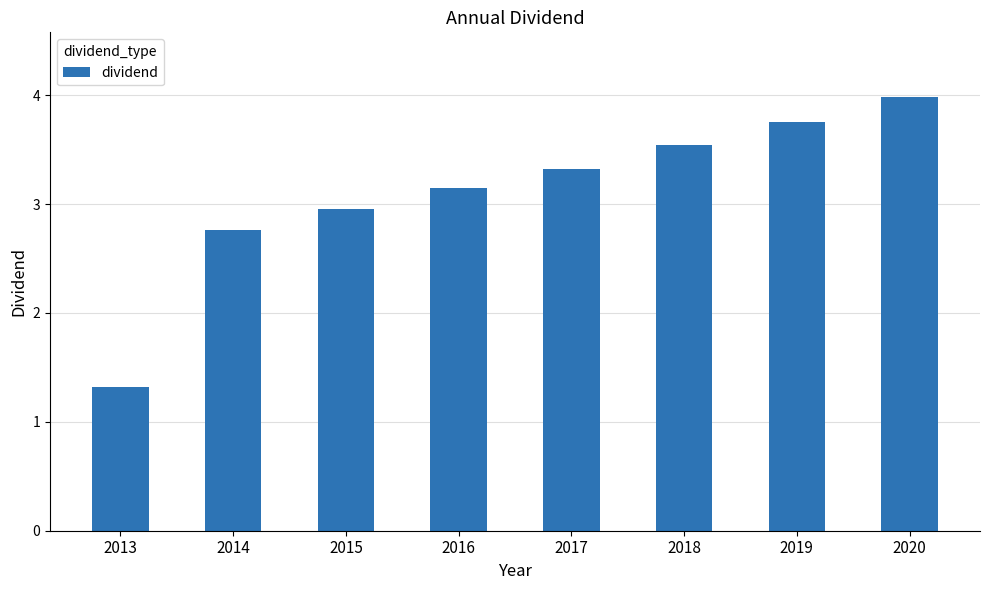

Where does the data first go above 3?

2016